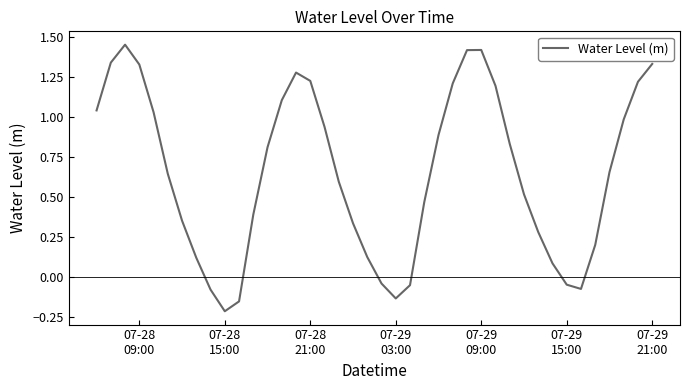

Which category has the lowest value across all series?

07-28
15:00